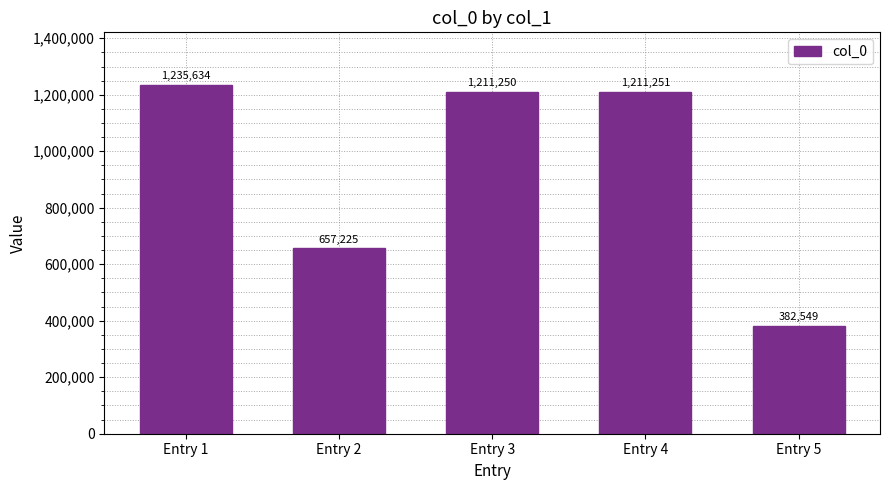

What is the change in value from Entry 4 to Entry 5?

-828702